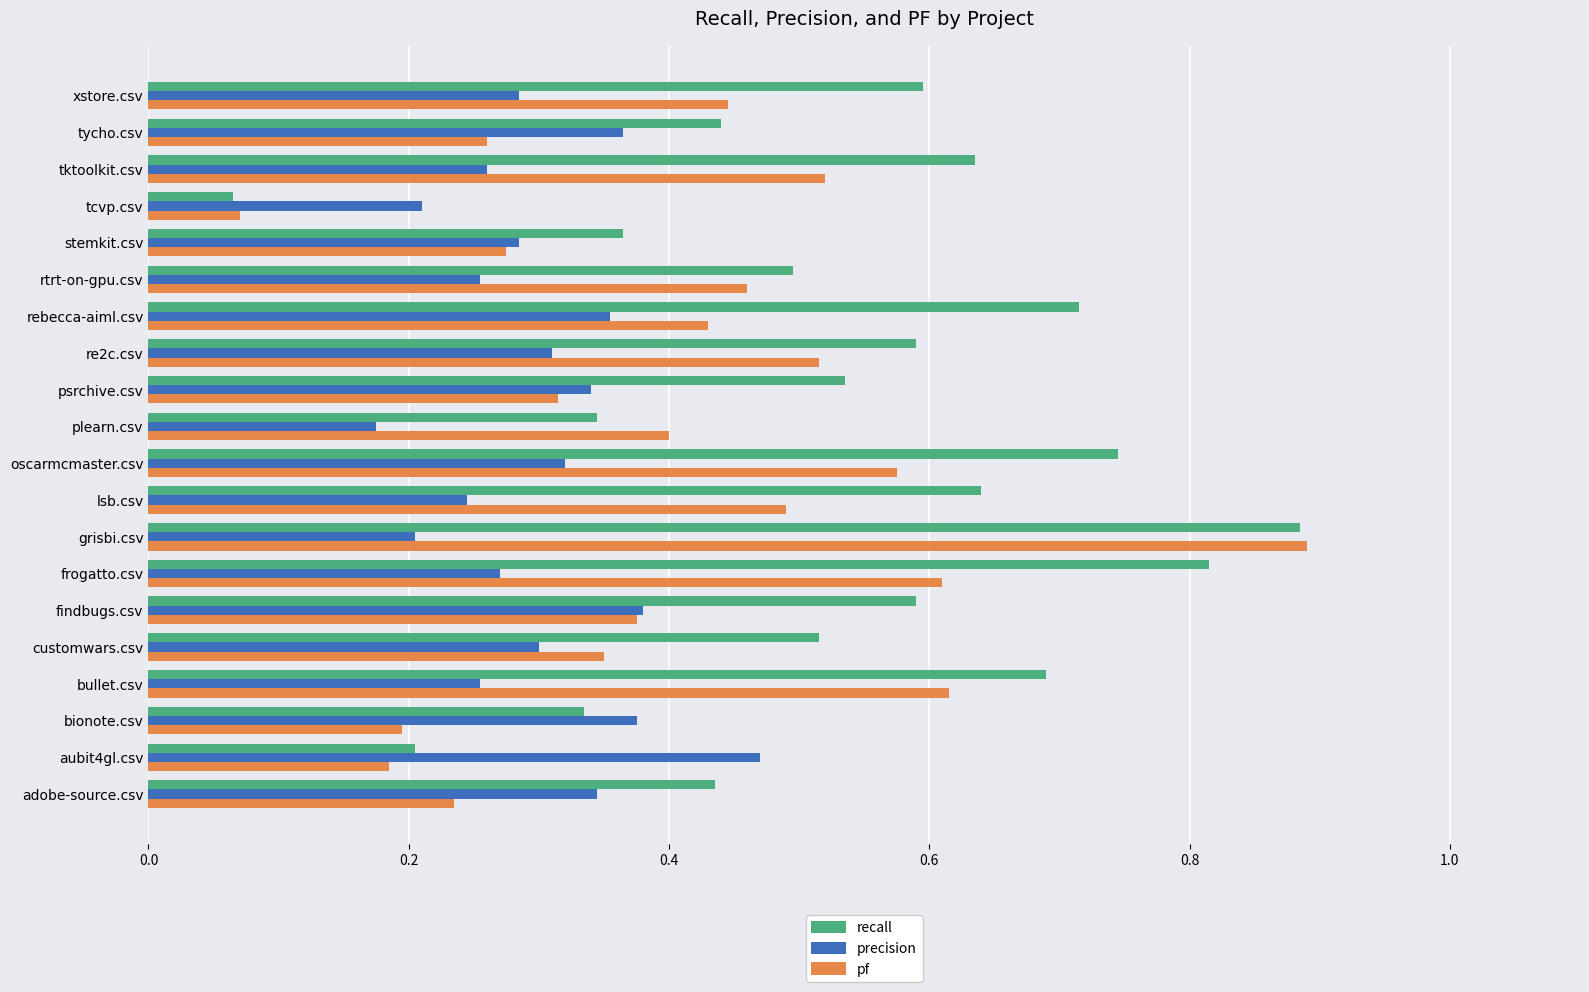

Which category has the highest value in the pf series?

grisbi.csv